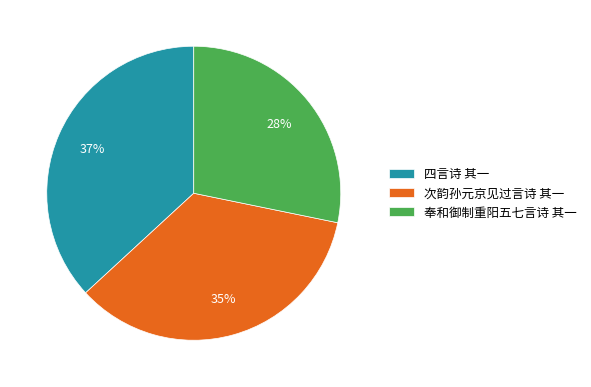

Does 次韵孙元京见过言诗 其一 represent more than half of the total?

No